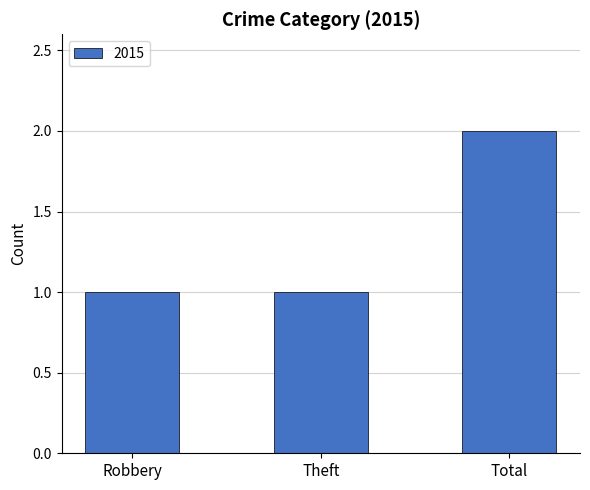

What is the sum of all values?

4